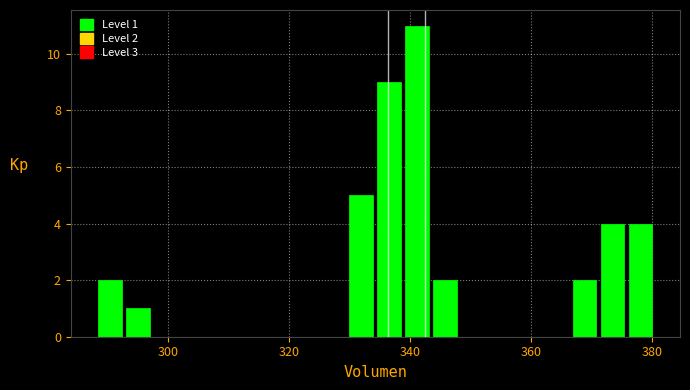

Read against the x-axis, roughly where is the centre of the tallest bar?

342